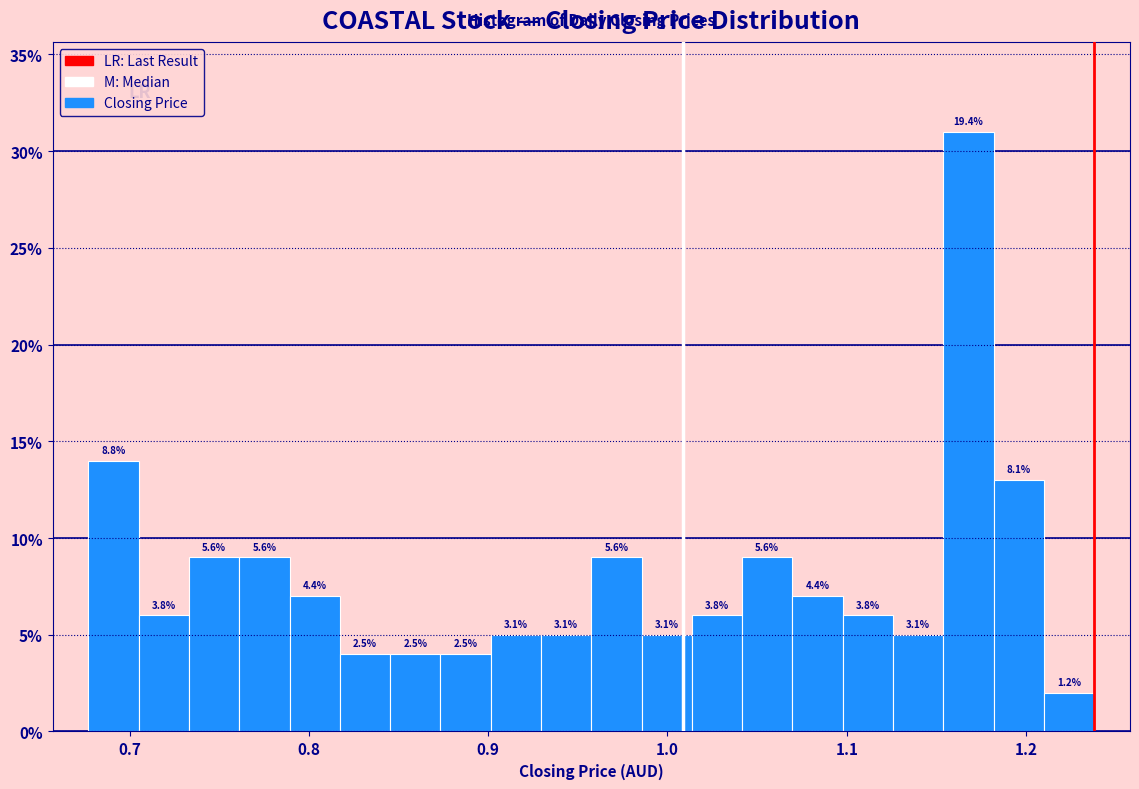

Read against the x-axis, roughly where is the centre of the tallest bar?

1.17